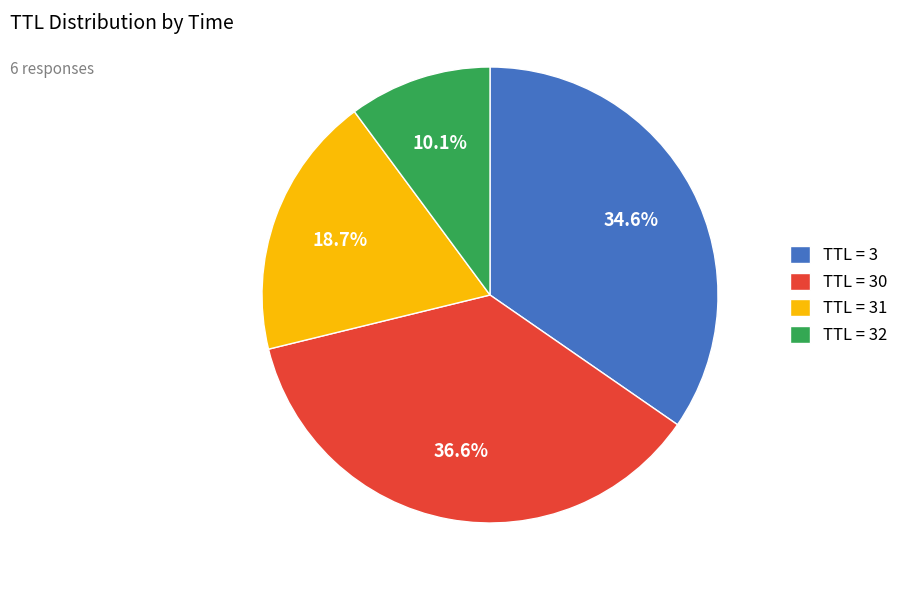

Which slice is the smallest?

TTL = 32